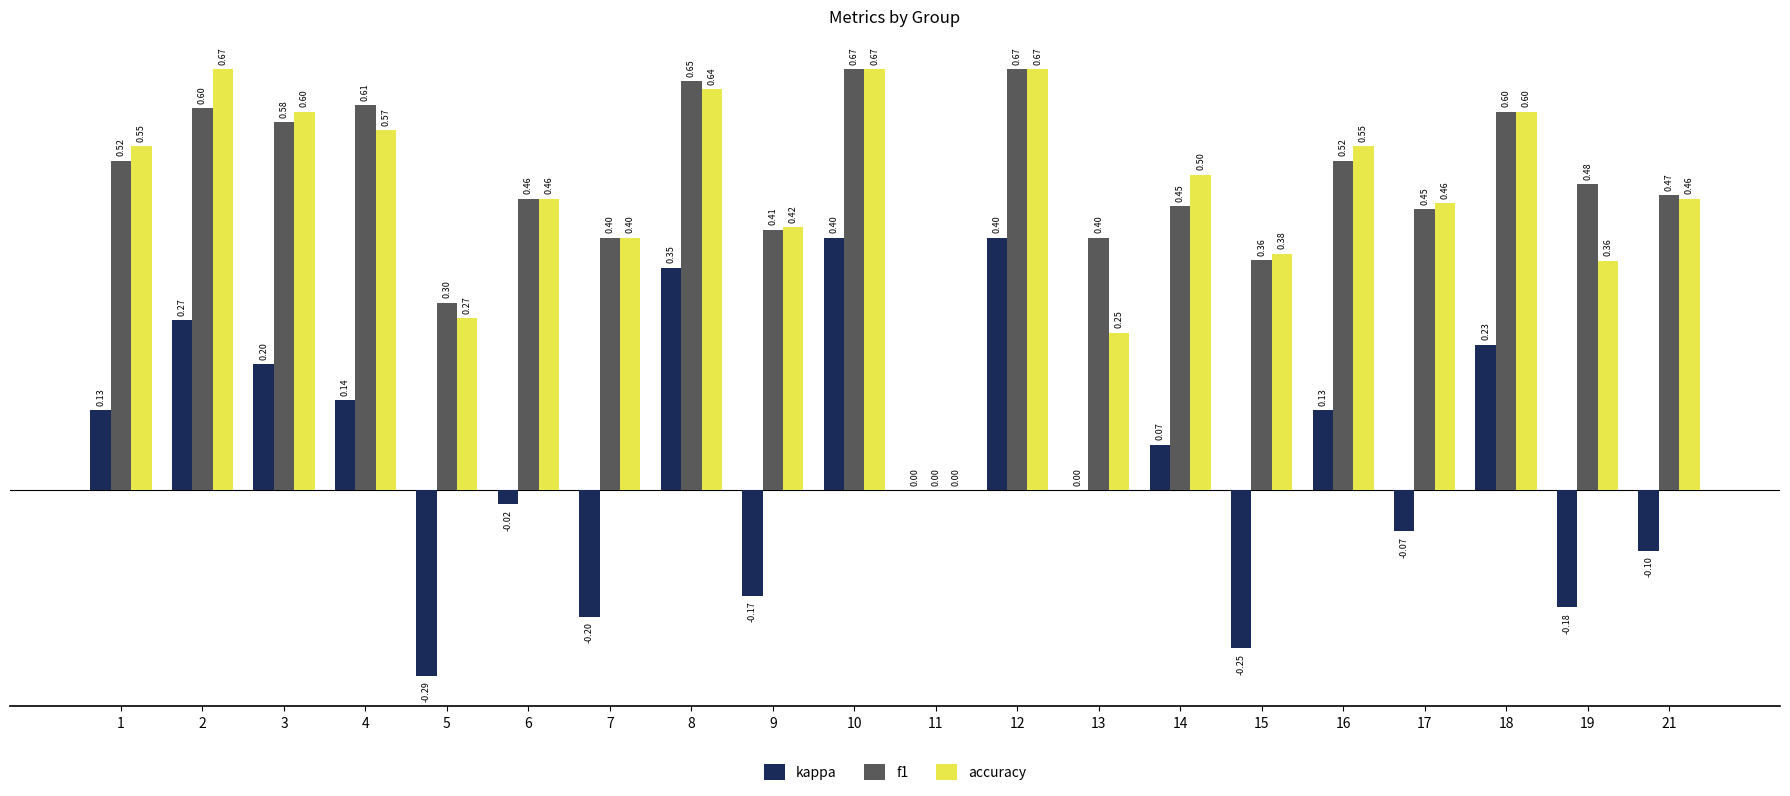

Which series changed the most between 13 and 14?

accuracy